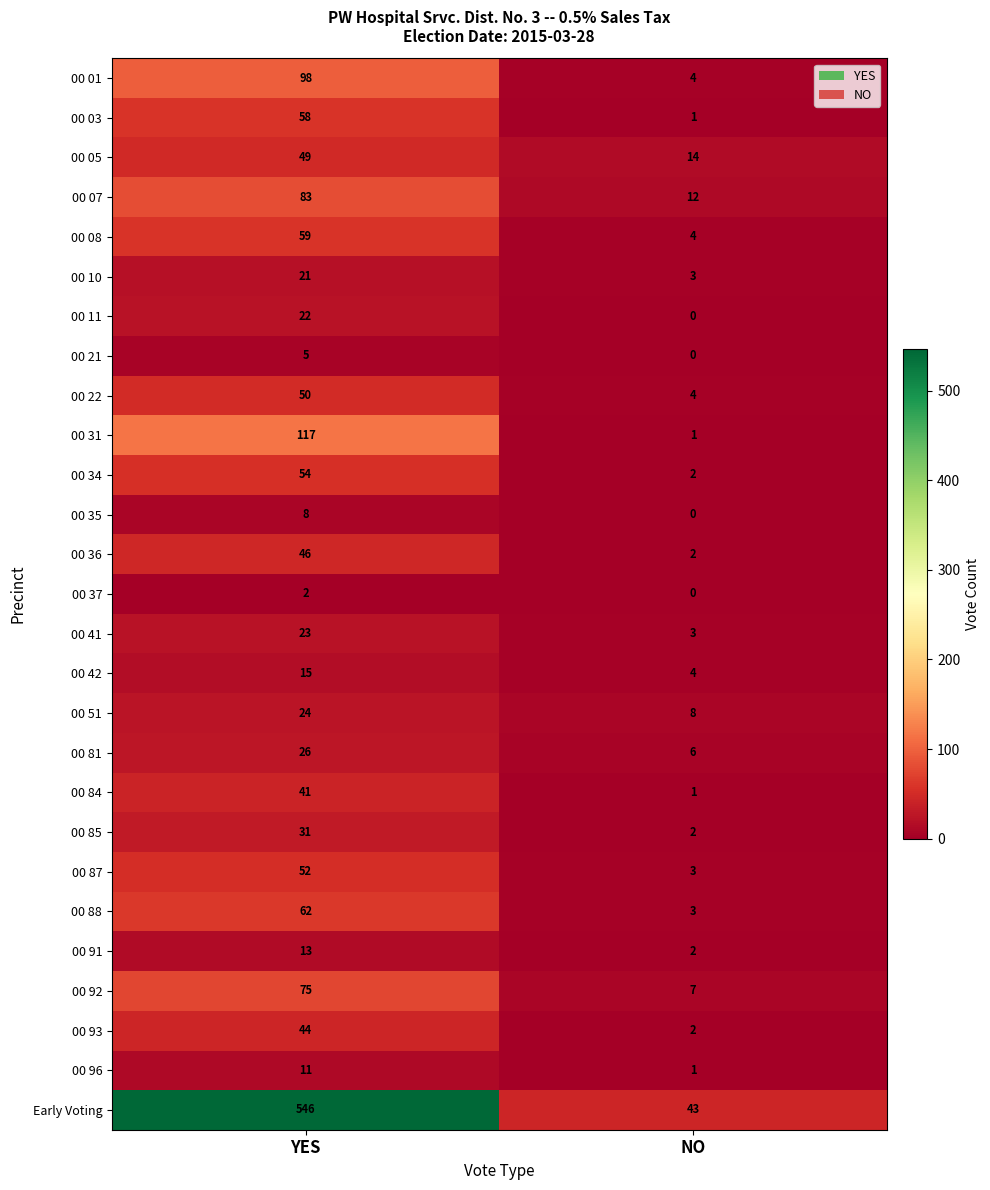

What is the difference between the maximum and minimum values in the 00 81 series?

20